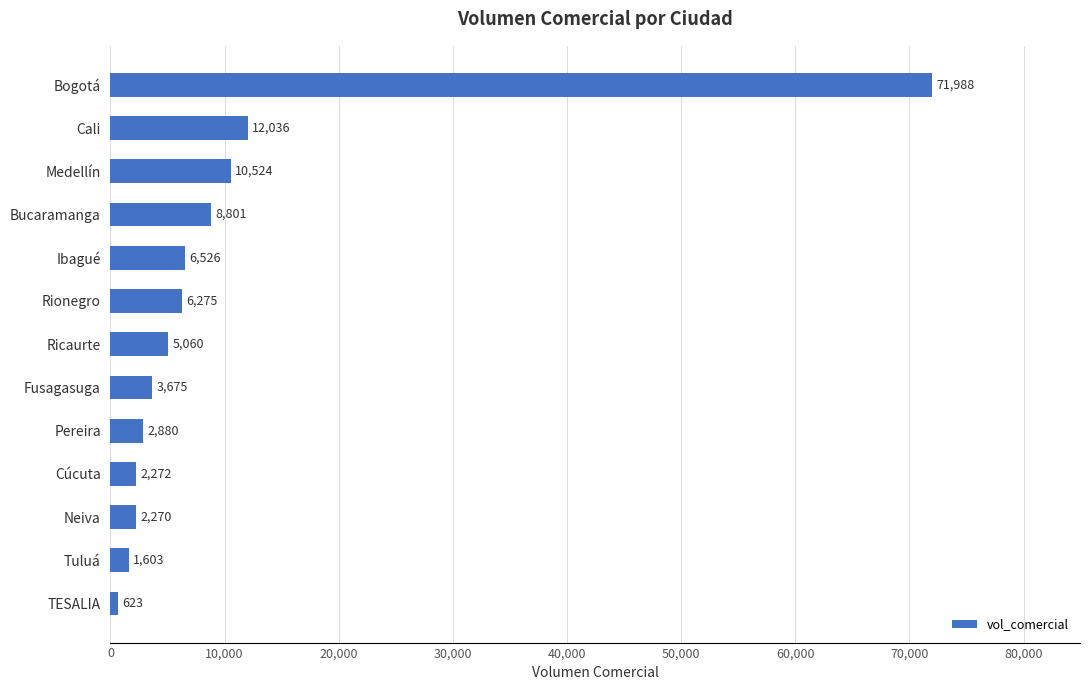

Are the bars horizontal?

Yes